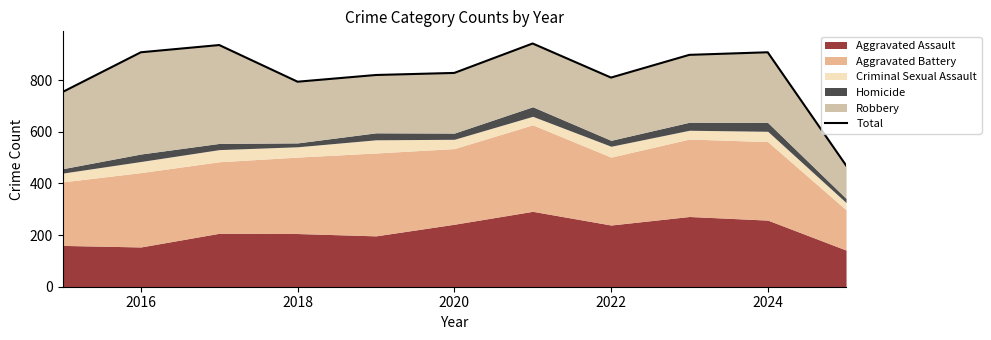

Approximately how many times larger is the value at 2016 compared to 2020?

1.1